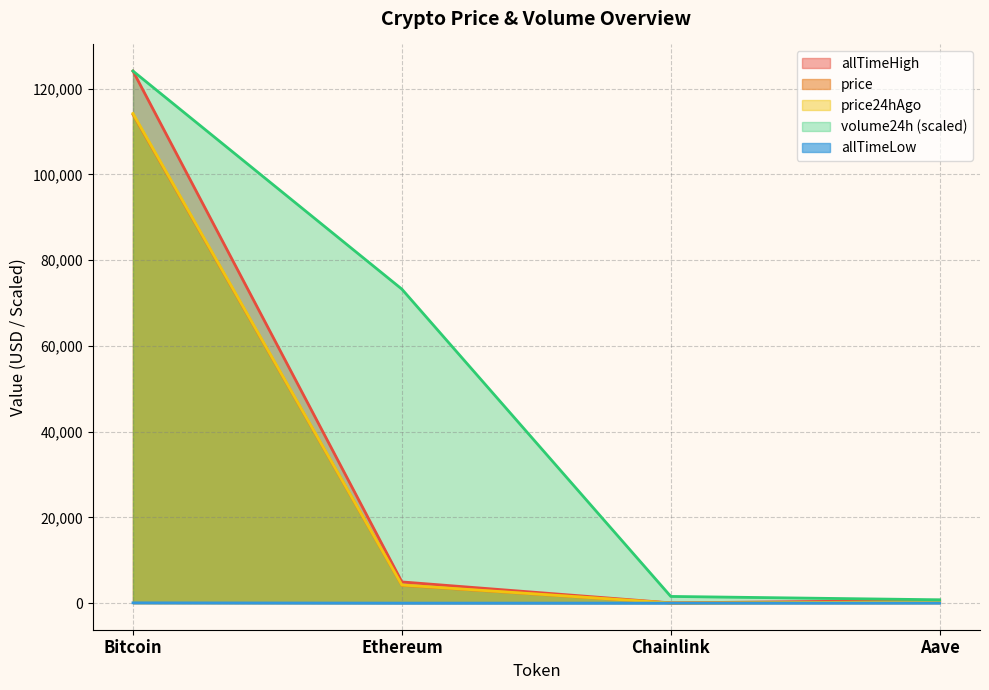

What is the difference between the second highest and second lowest values in the price24hAgo series?

3949.9